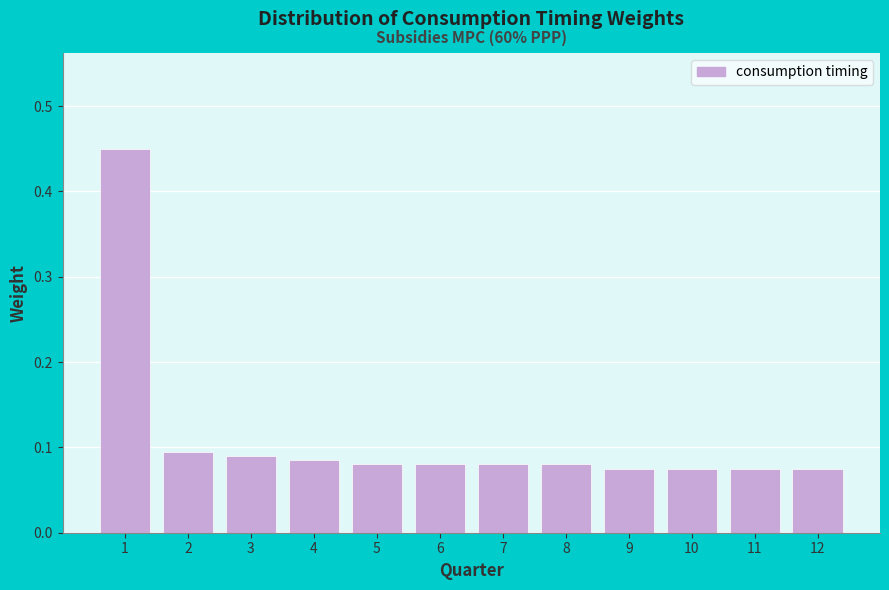

How many values are between 0 and 1?

12